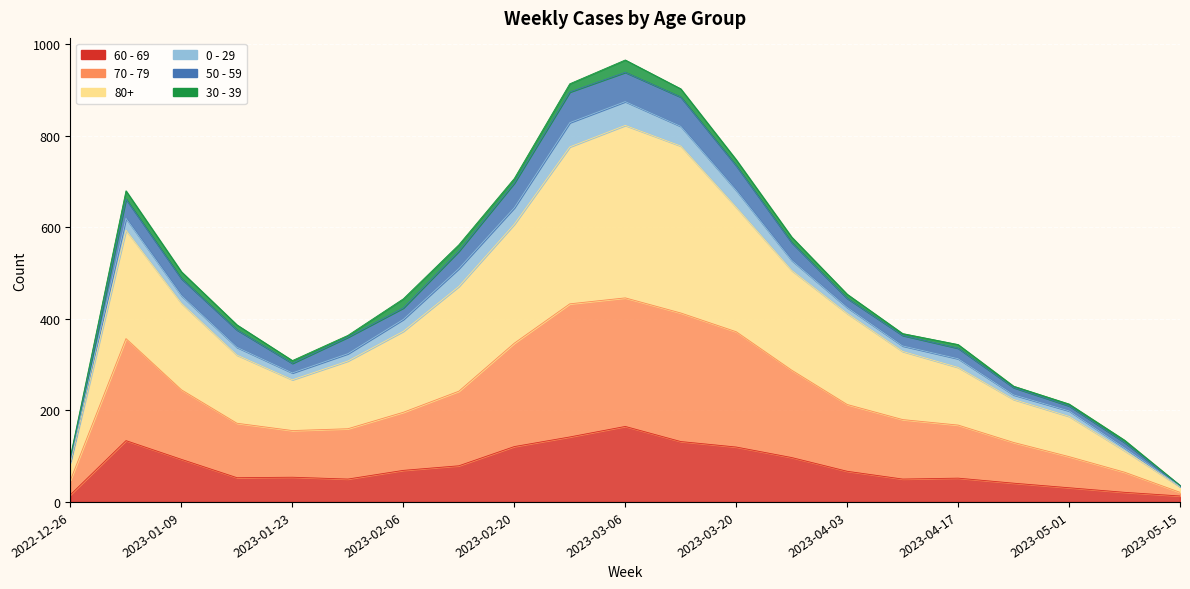

In 70 - 79, how many points are lower than both neighbors (excluding endpoints)?

1